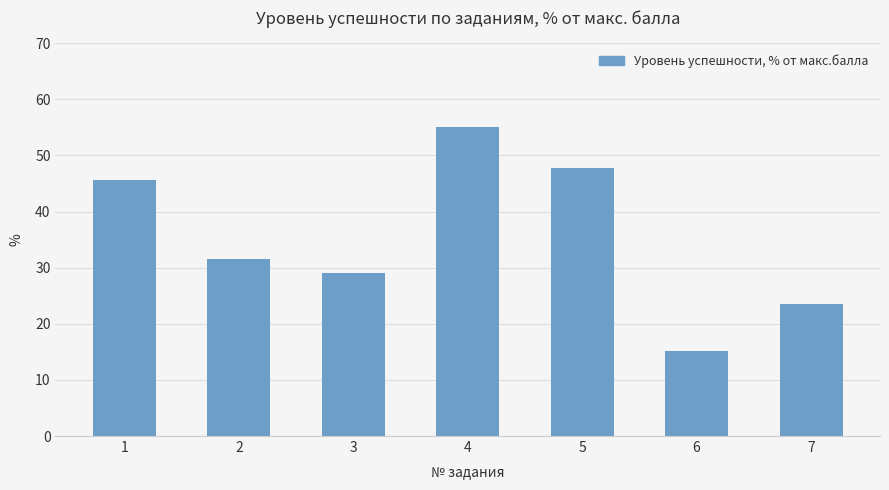

Count the number of categories in the chart.

7